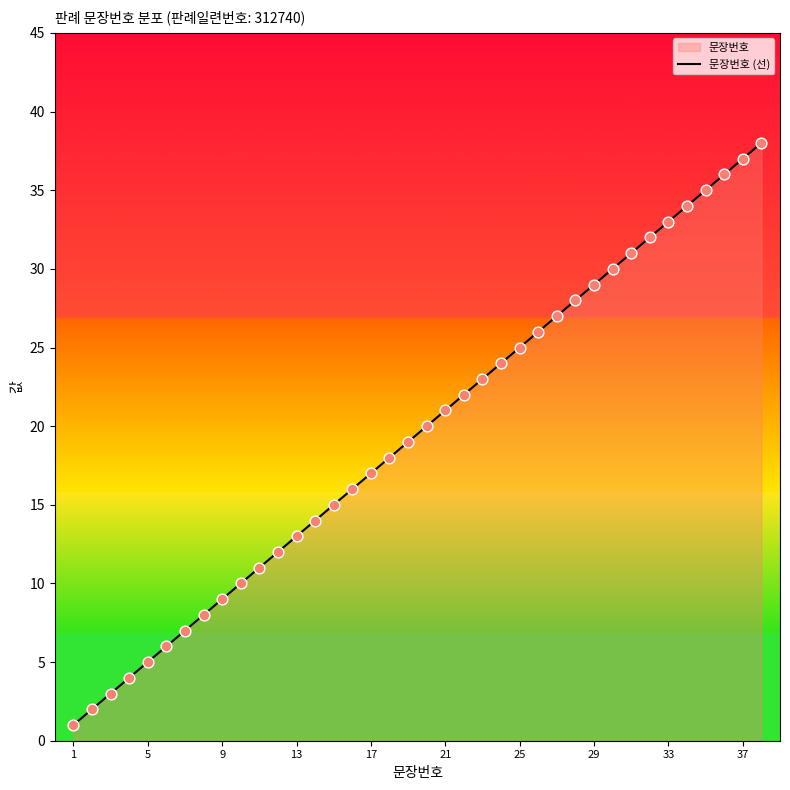

True or false: the data shows 13 at 13.

True